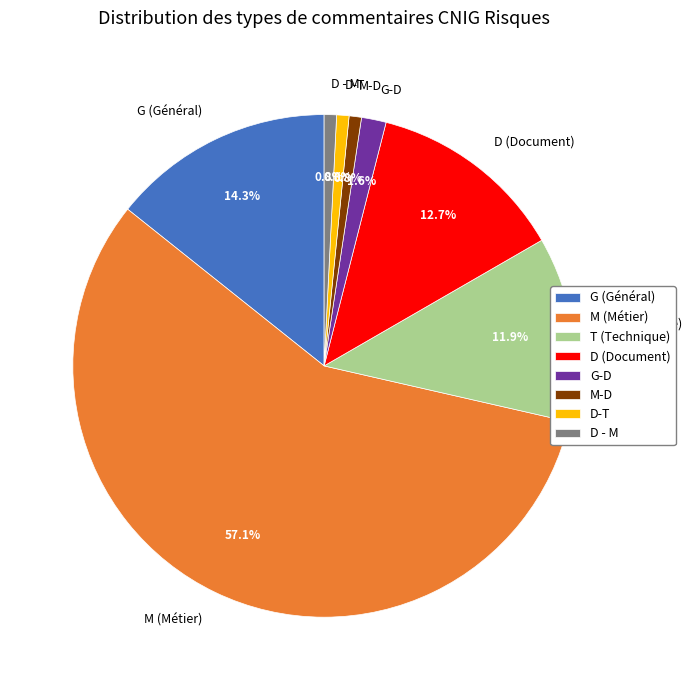

Which category accounts for the majority?

M (Métier)